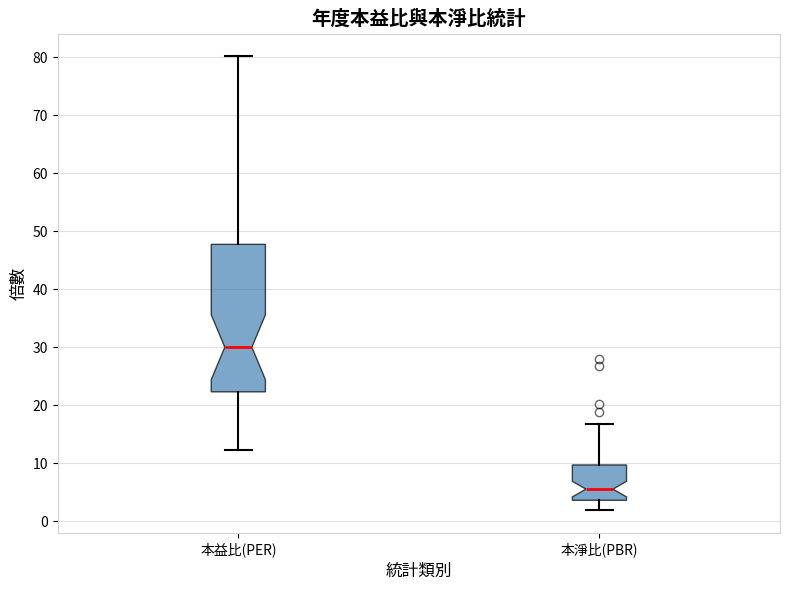

Which box has the lowest median line?

本淨比(PBR)